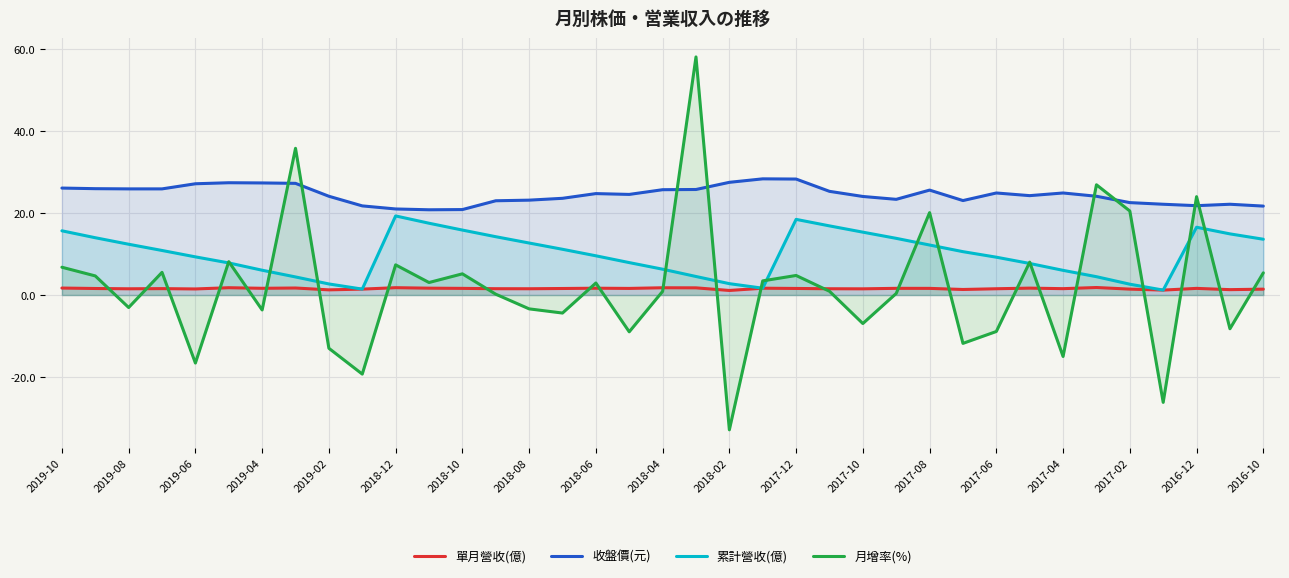

The 累計營收(億) series shows 12.7 at 2018-08. True or false?

True